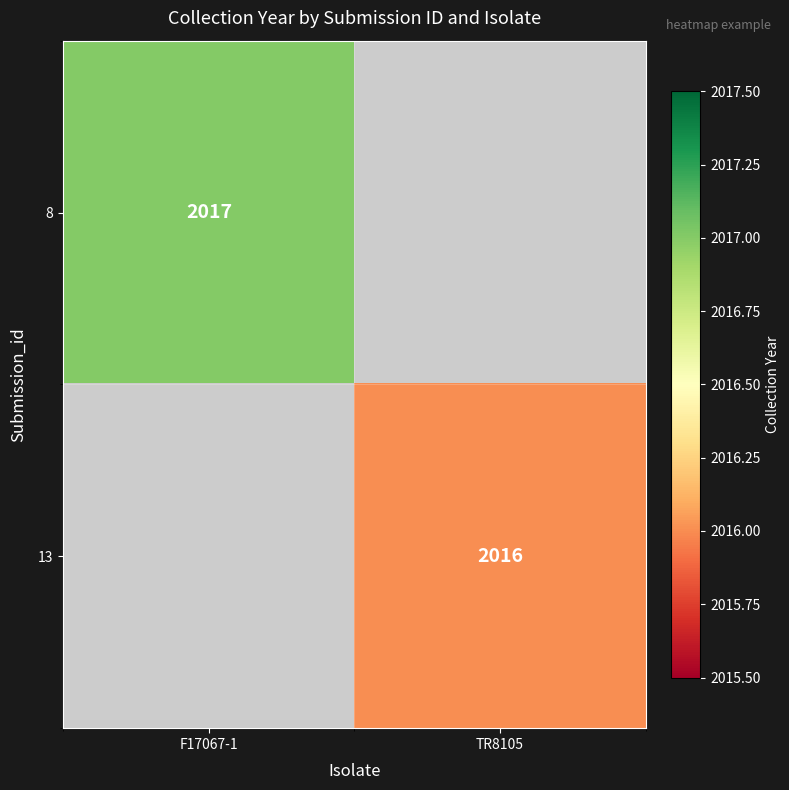

The 13 series shows 2016 at TR8105. True or false?

True